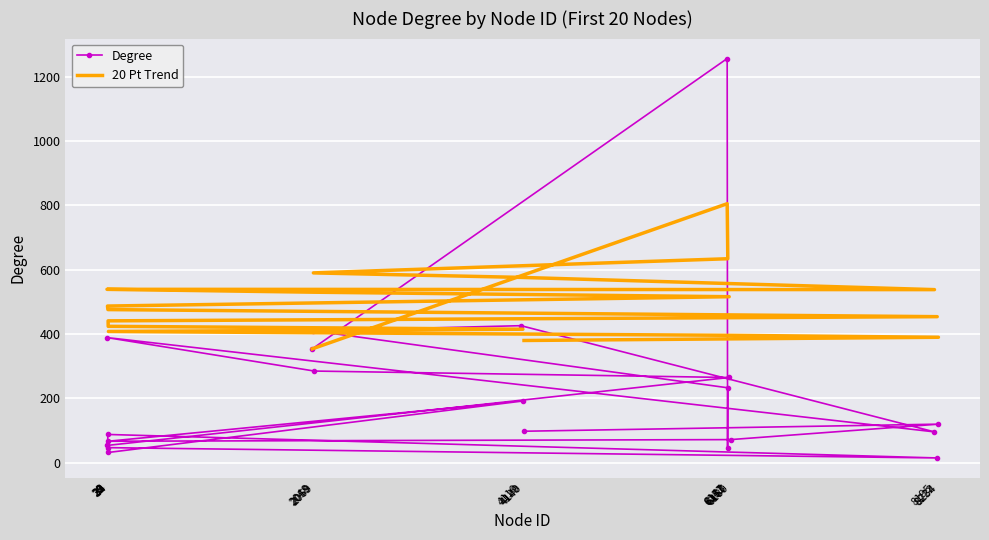

What is the value of the Degree point at the 15th from the left?

32